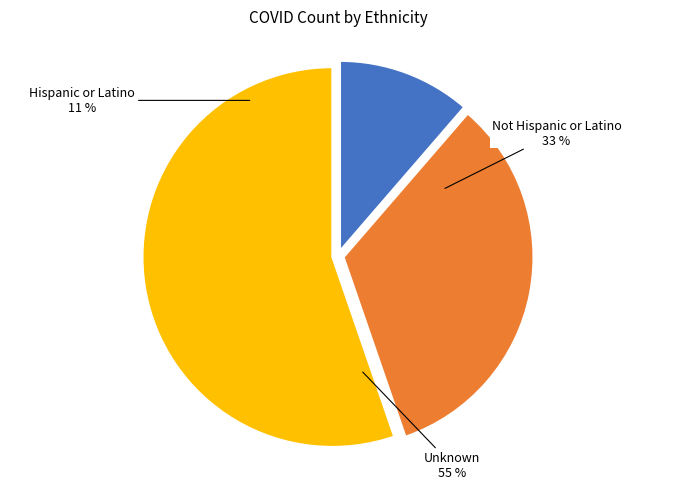

What portion of the pie excludes Unknown?

44.7%